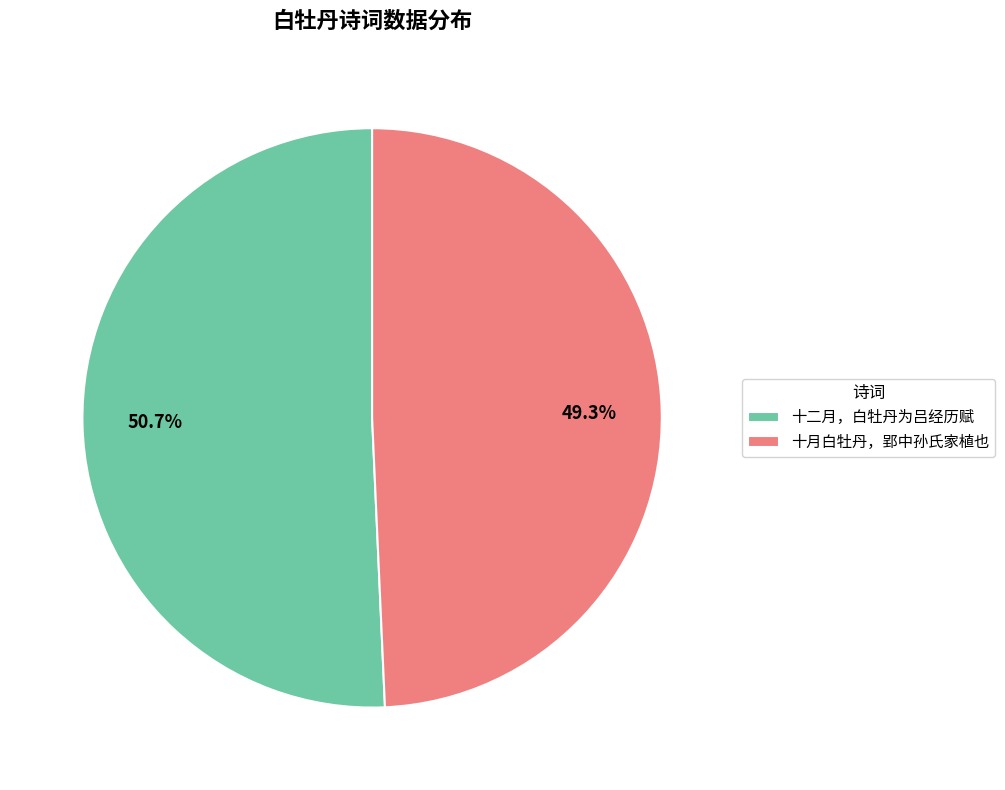

Combined, what portion of the pie is 十二月，白牡丹为吕经历赋 and 十月白牡丹，郢中孙氏家植也?

100.0%